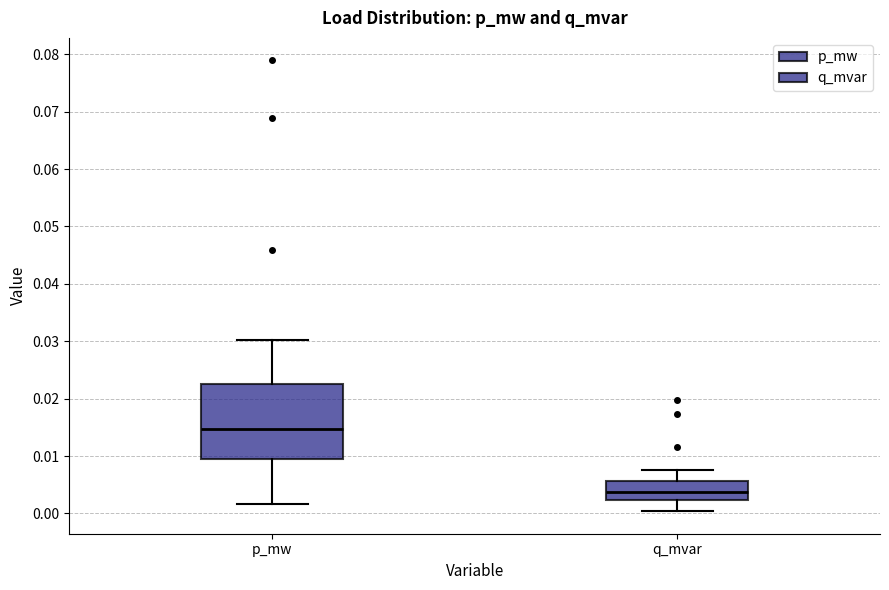

Which box has the lowest median line?

q_mvar